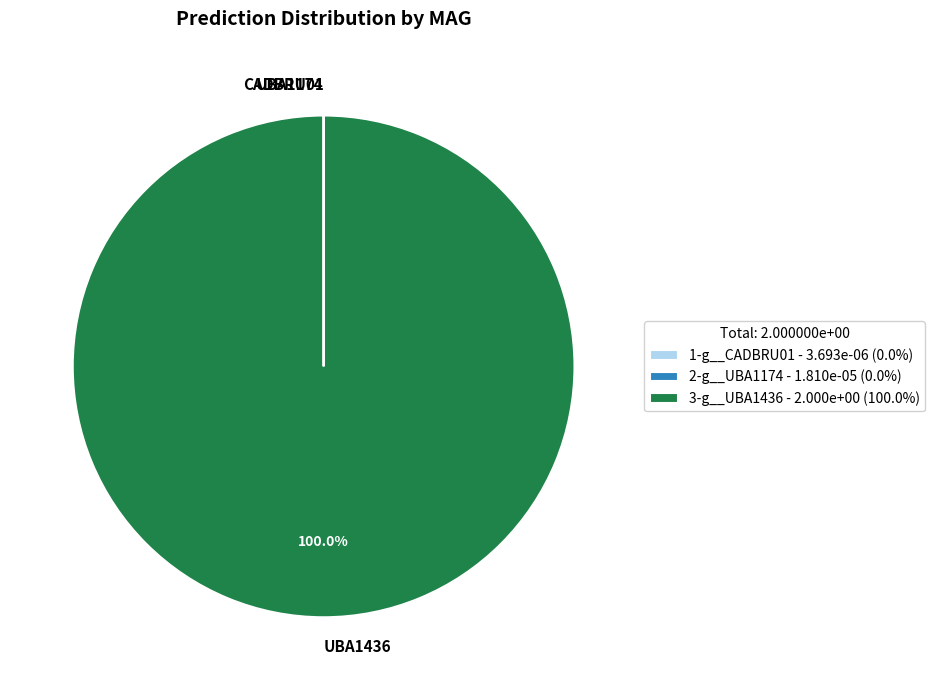

Does UBA1436 account for over 50% of the chart?

Yes